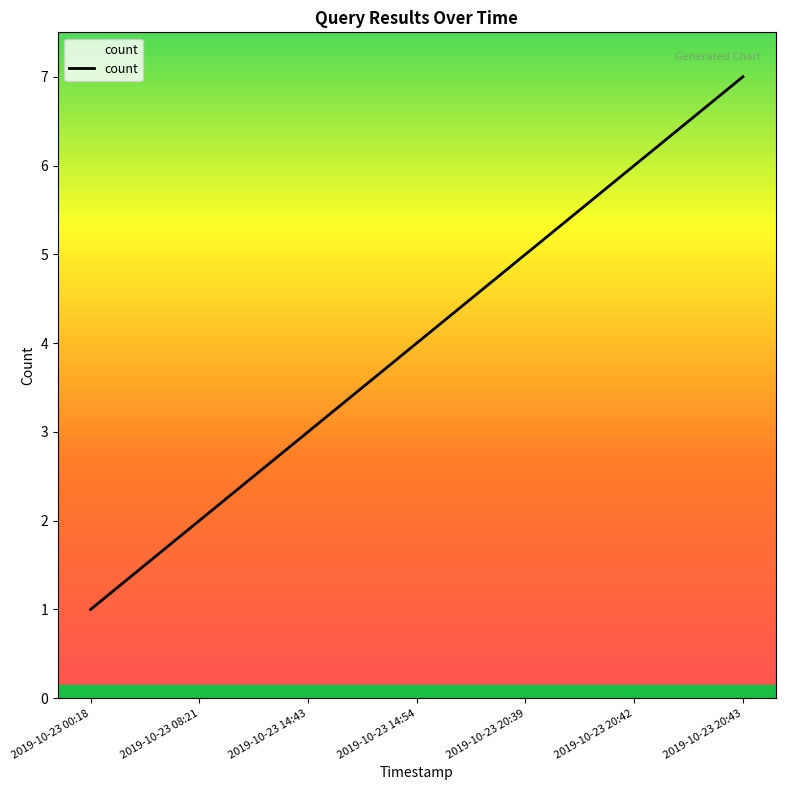

The value at 2019-10-23 14:43 is 2. True or false?

False